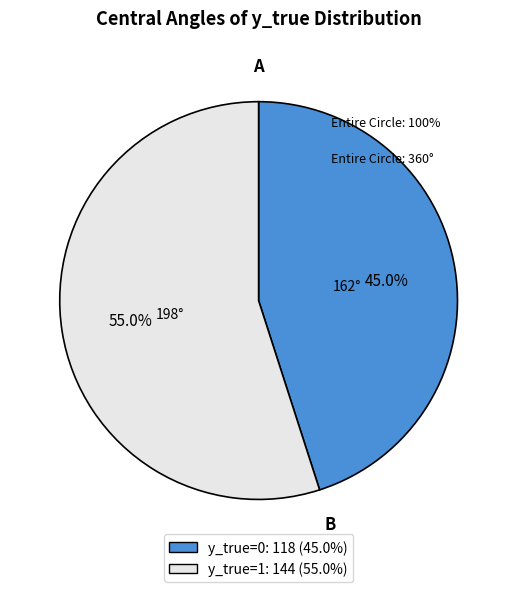

To the nearest percent, what is the difference between the largest and smallest slice percentages?

10%